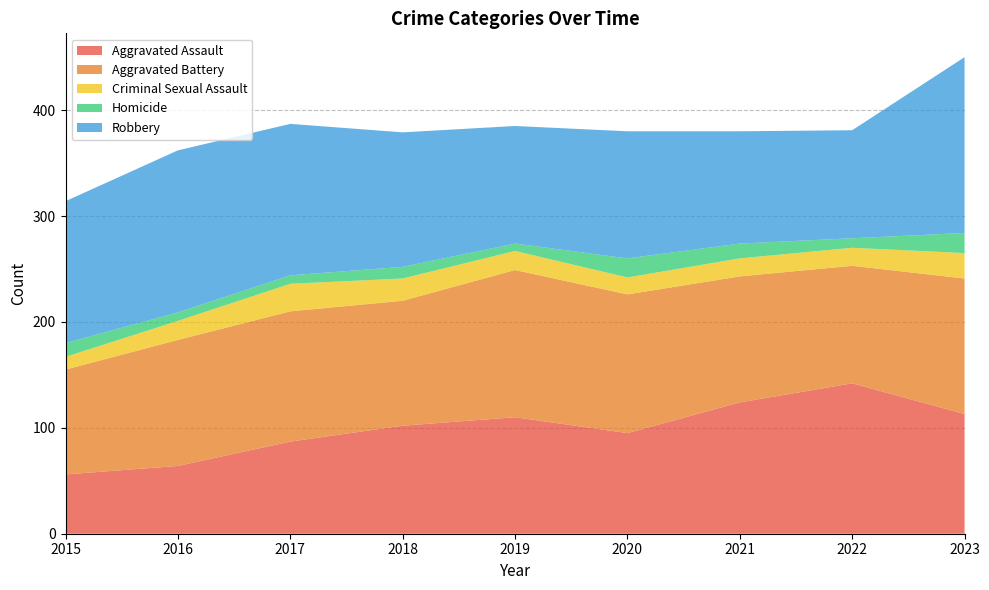

Reading left to right, what are all the values shown in this chart?

Aggravated Assault: 2015=56	2016=64	2017=87	2018=102	2019=110	2020=95	2021=124	2022=142	2023=113
Aggravated Battery: 2015=99	2016=119	2017=123	2018=118	2019=139	2020=131	2021=119	2022=111	2023=128
Criminal Sexual Assault: 2015=12	2016=18	2017=26	2018=21	2019=18	2020=16	2021=17	2022=17	2023=24
Homicide: 2015=13	2016=8	2017=8	2018=11	2019=7	2020=18	2021=14	2022=9	2023=19
Robbery: 2015=134	2016=153	2017=143	2018=127	2019=111	2020=120	2021=106	2022=102	2023=166